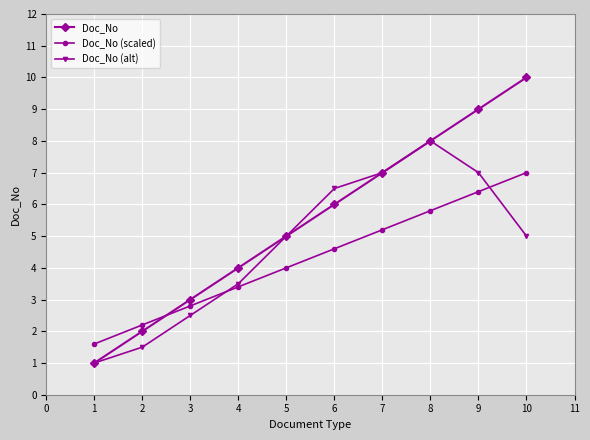

List the series in order of their overall mean, lowest first.

Doc_No (scaled), Doc_No (alt), Doc_No